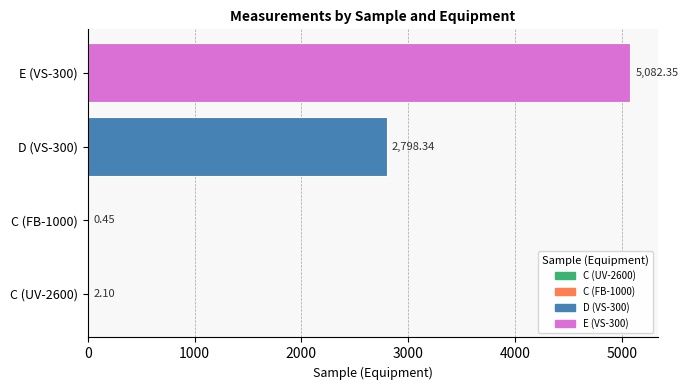

Between C (UV-2600) and E (VS-300), which is larger?

E (VS-300)